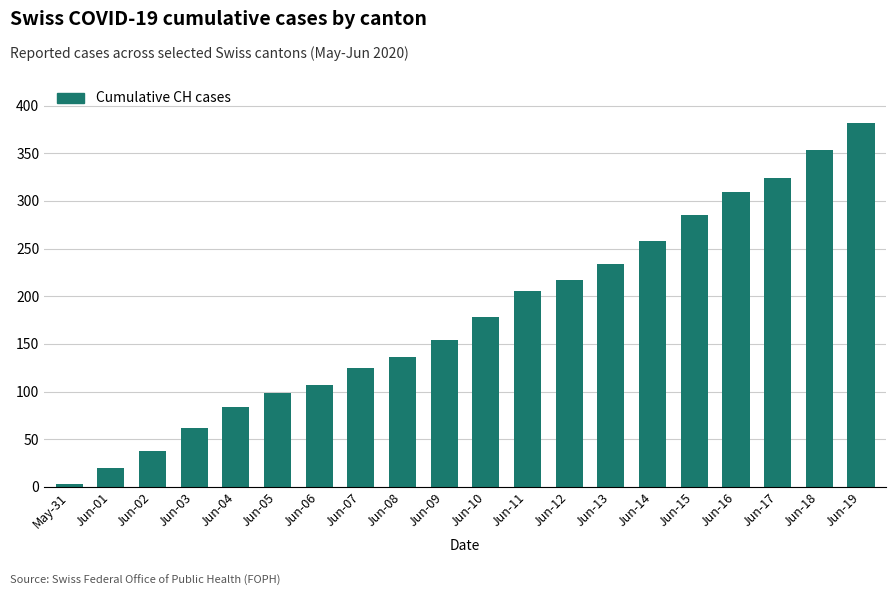

How many series are shown in this chart?

1